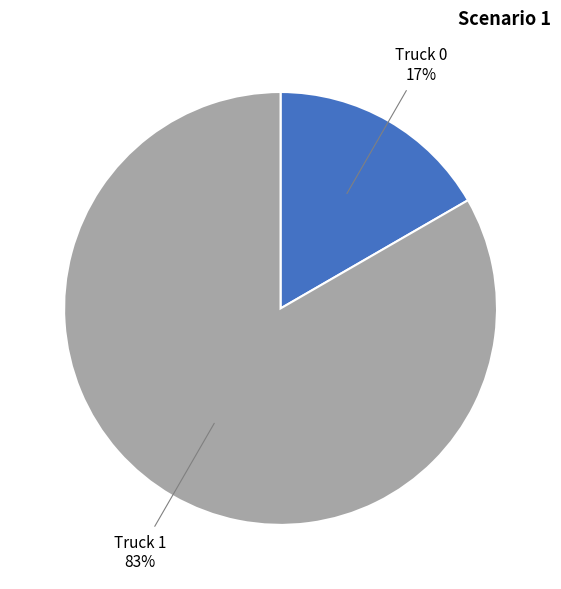

Is the sum of Truck 0 and Truck 1 greater than half?

Yes